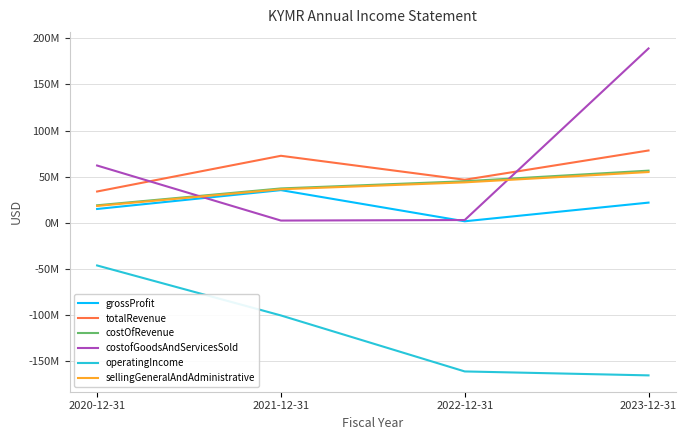

What are all the series names shown in the legend?

grossProfit, totalRevenue, costOfRevenue, costofGoodsAndServicesSold, operatingIncome, sellingGeneralAndAdministrative